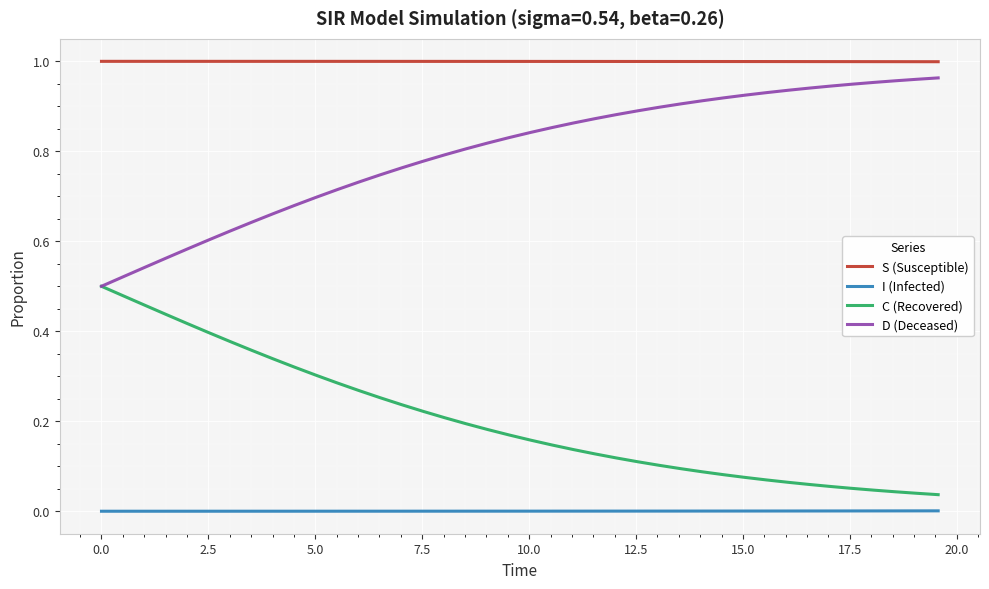

At how many categories does at least one series exceed 0?

40